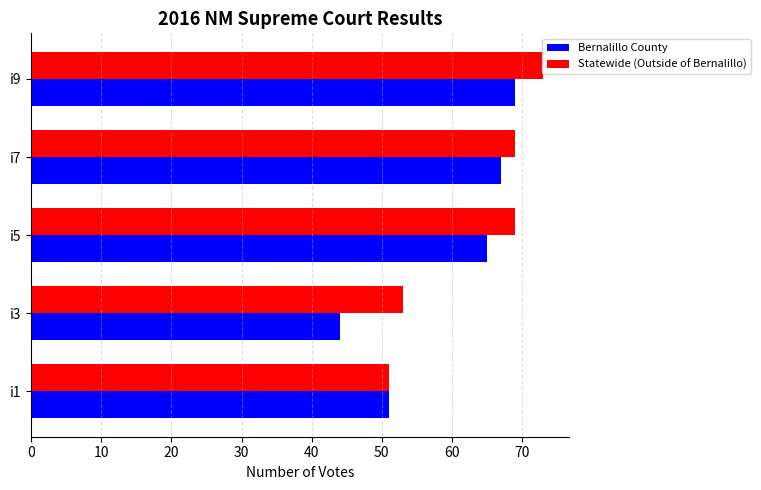

At which category does the chart reach its peak across all series?

i9